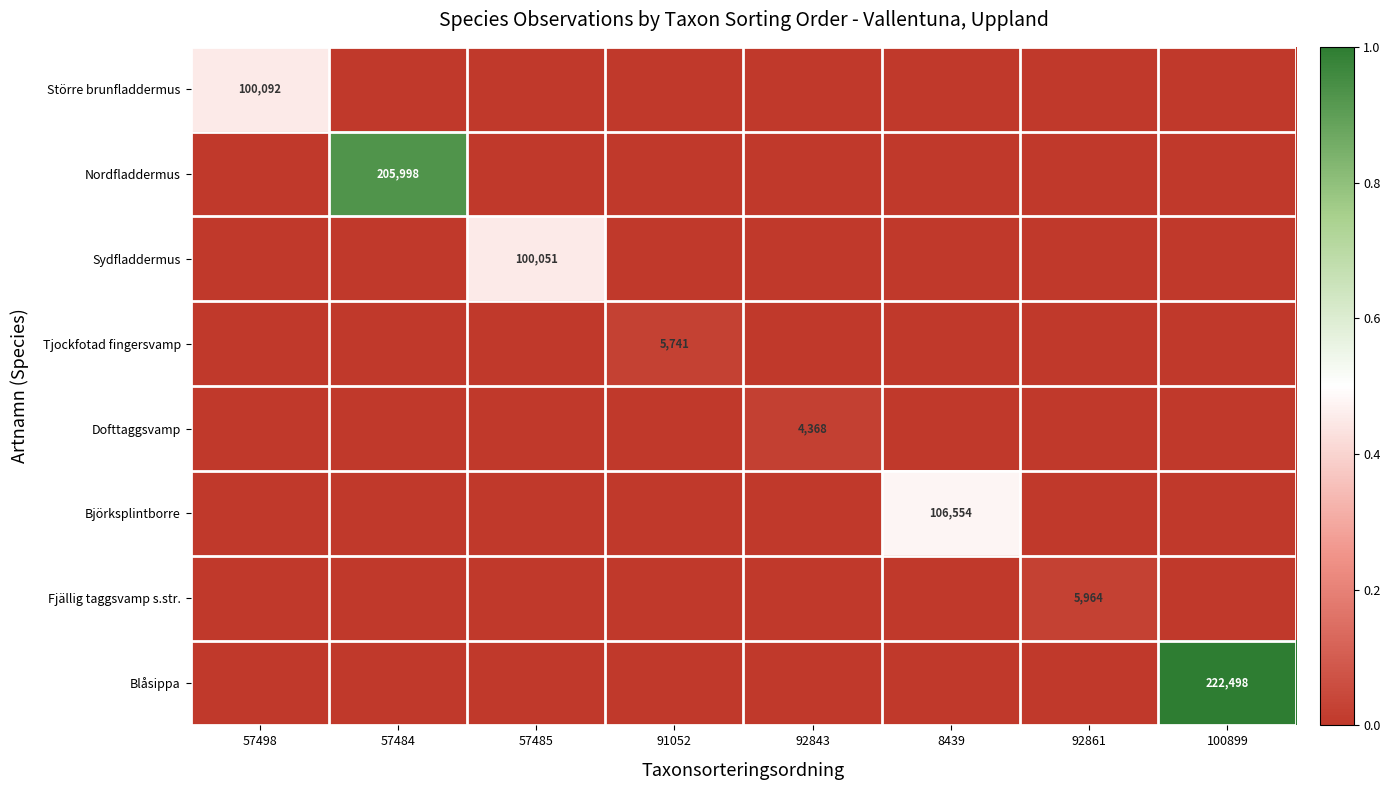

Is it true that Björksplintborre equals 142027 at 8439?

False